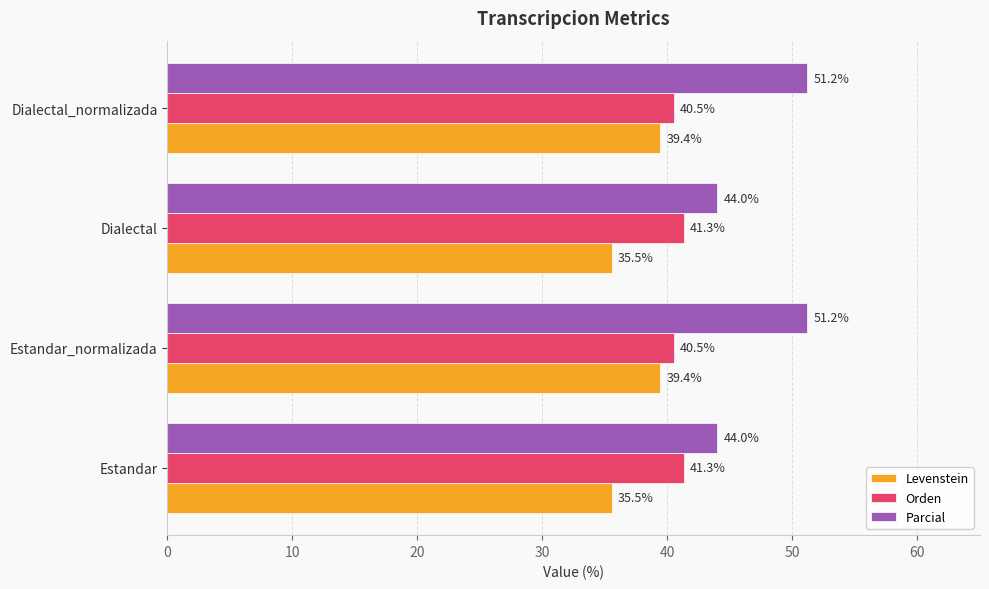

What is the total value across all series at Estandar?

120.8